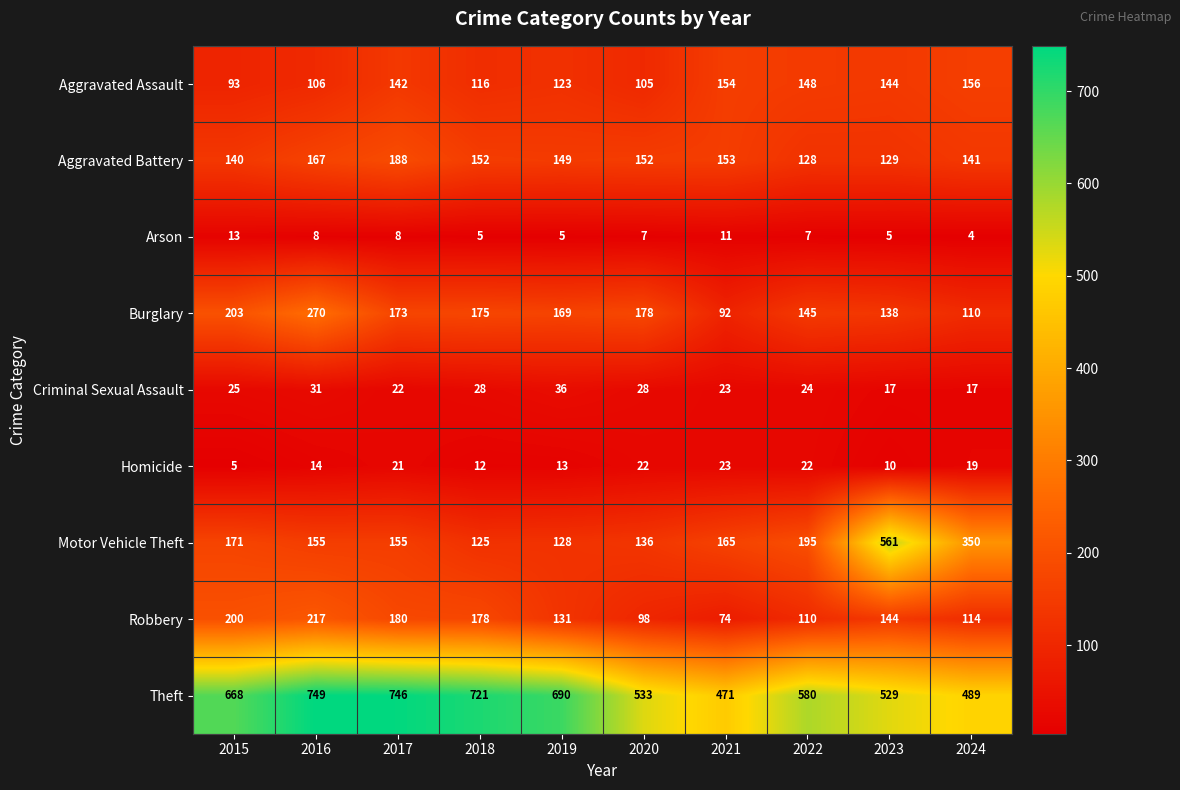

What is the average value of the Criminal Sexual Assault series?

25